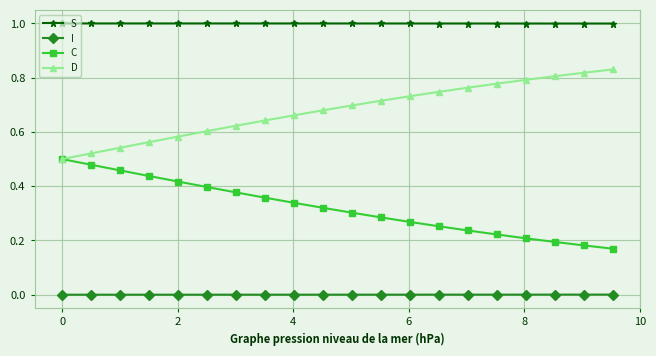

List the series in order of their overall mean, lowest first.

I, C, D, S